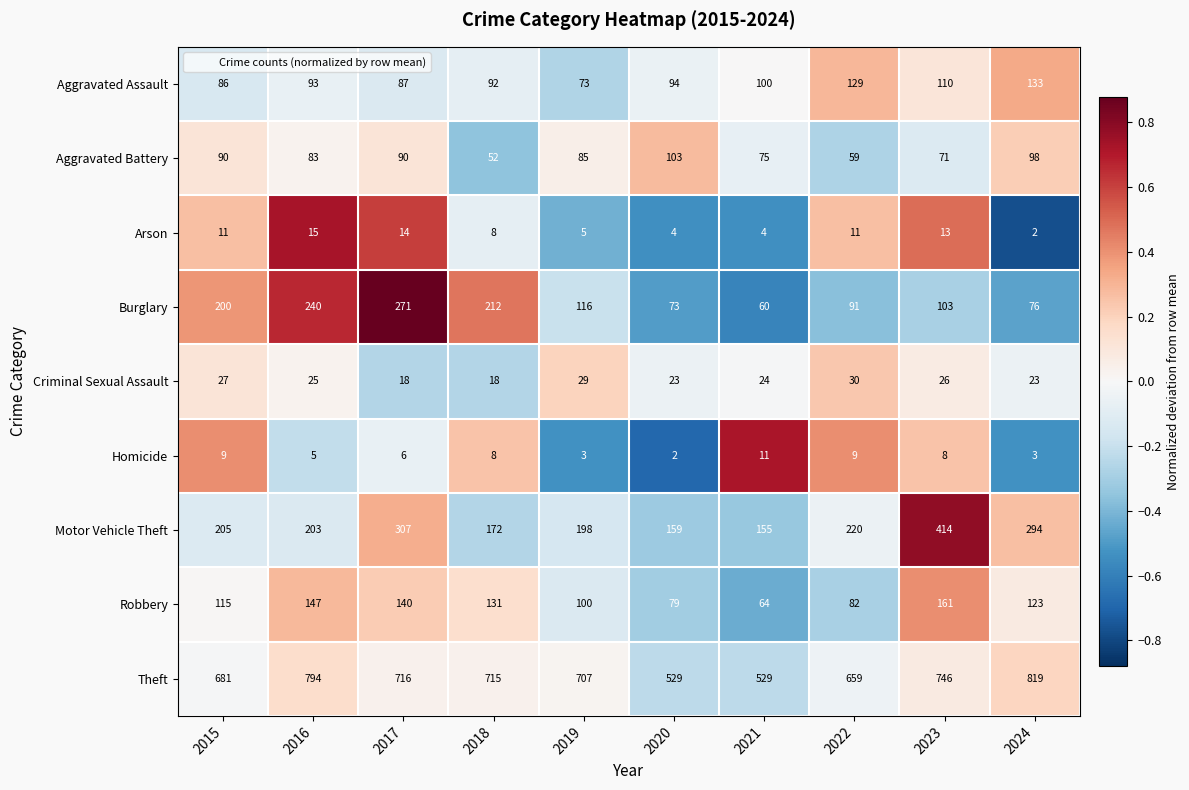

What is the maximum value shown in the chart?

819